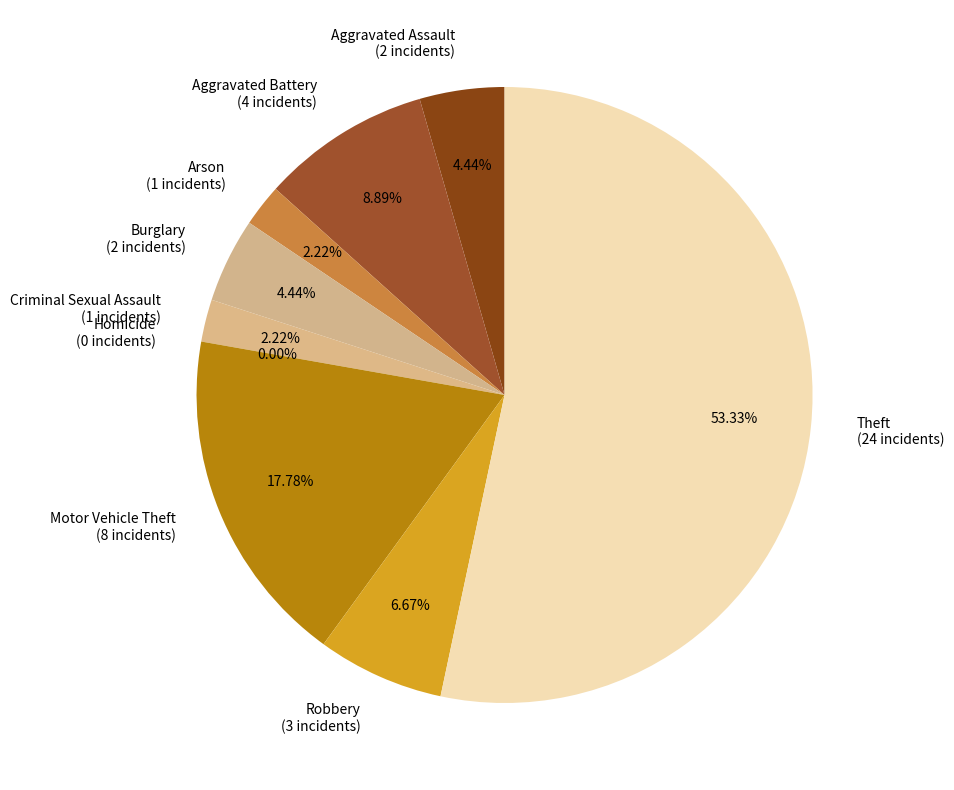

Combined, what portion of the pie is Homicide and Robbery?

6.7%